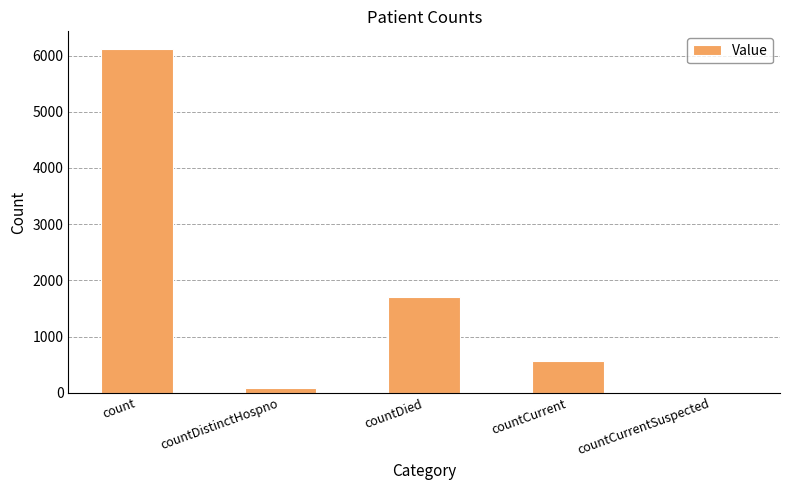

What is the sum of the values at countDied and countCurrentSuspected?

1696